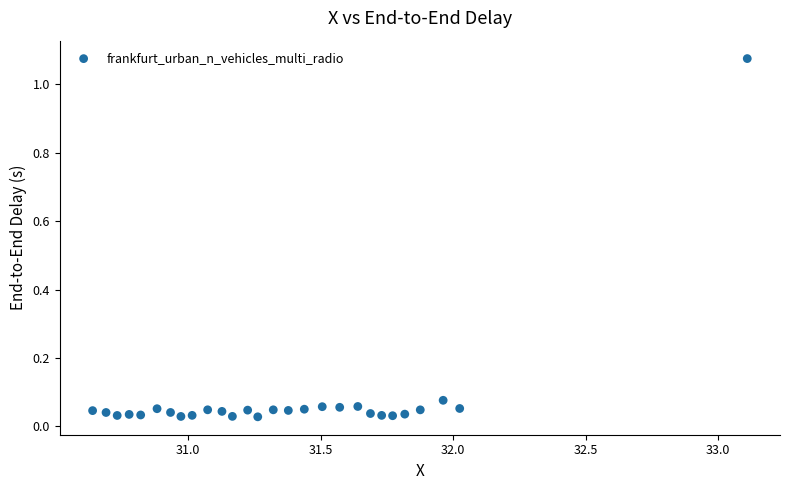

What is the range of Y values (max minus min)?

1.0